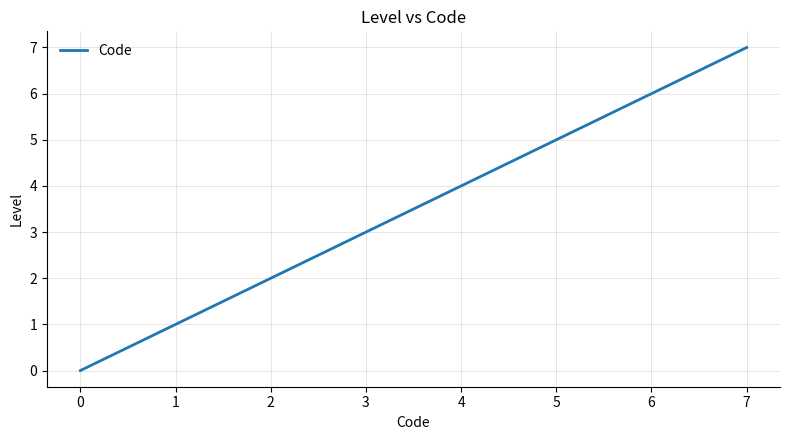

What is the change in value from 0 to 1?

+1